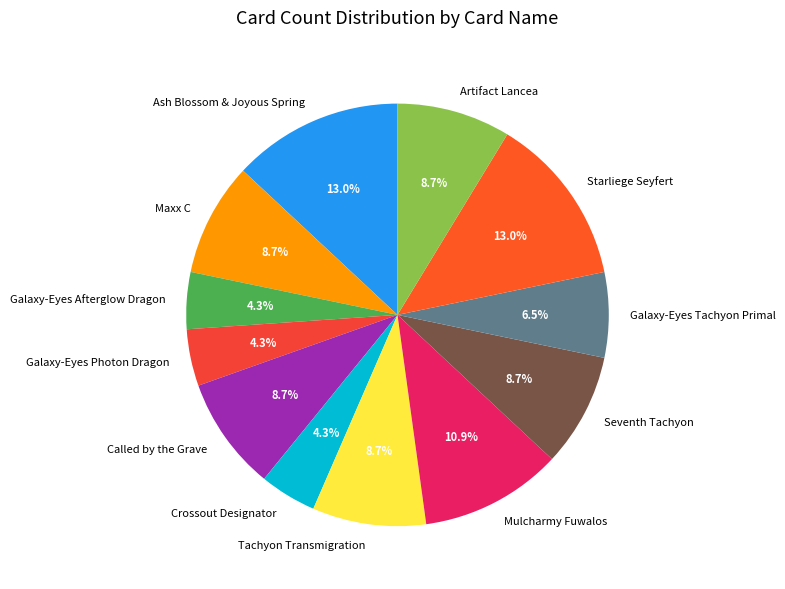

Which has a higher value, Galaxy-Eyes Tachyon Primal or Seventh Tachyon?

Seventh Tachyon